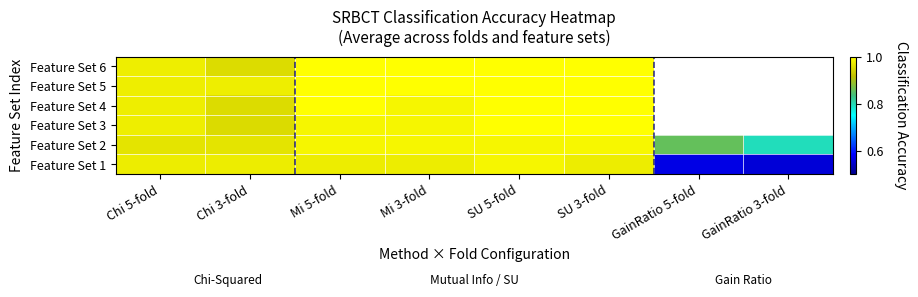

List the labels in order of Feature Set 3 value, smallest first.

Chi 3-fold, Chi 5-fold, Mi 3-fold, Mi 5-fold, SU 5-fold, SU 3-fold, GainRatio 5-fold, GainRatio 3-fold